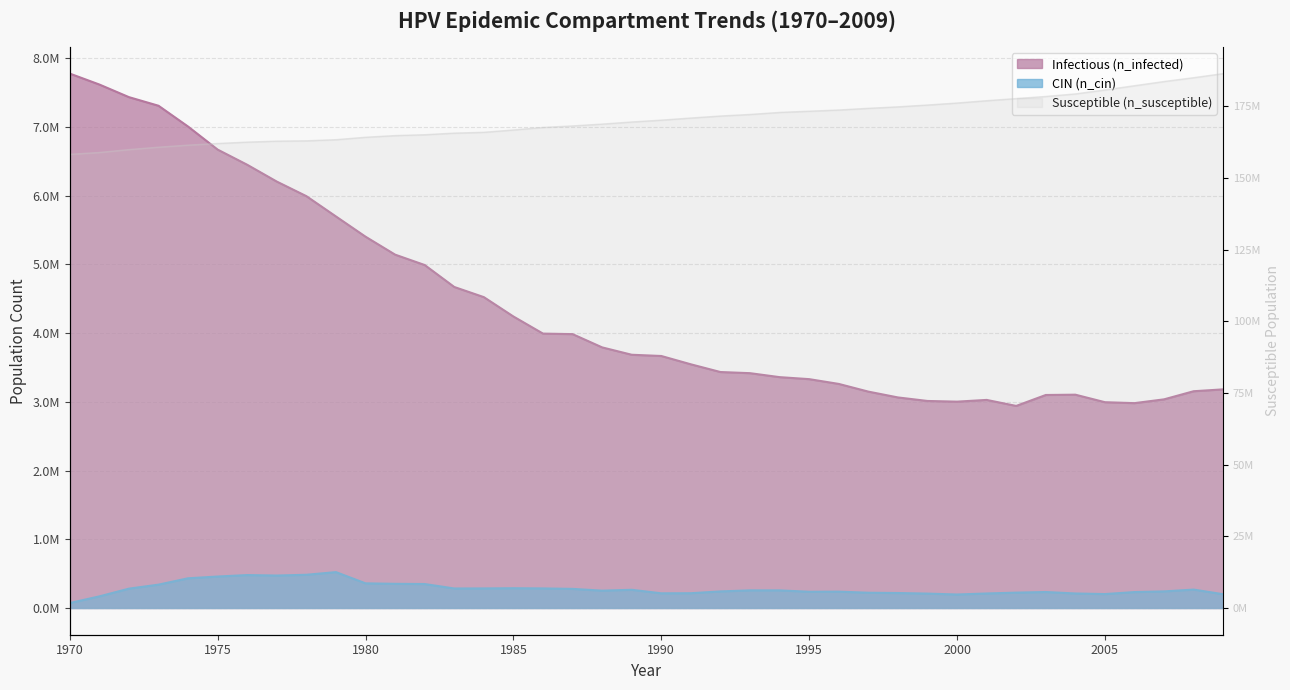

True or false: n_infected has a value of 3685342.2 at 1989.

True